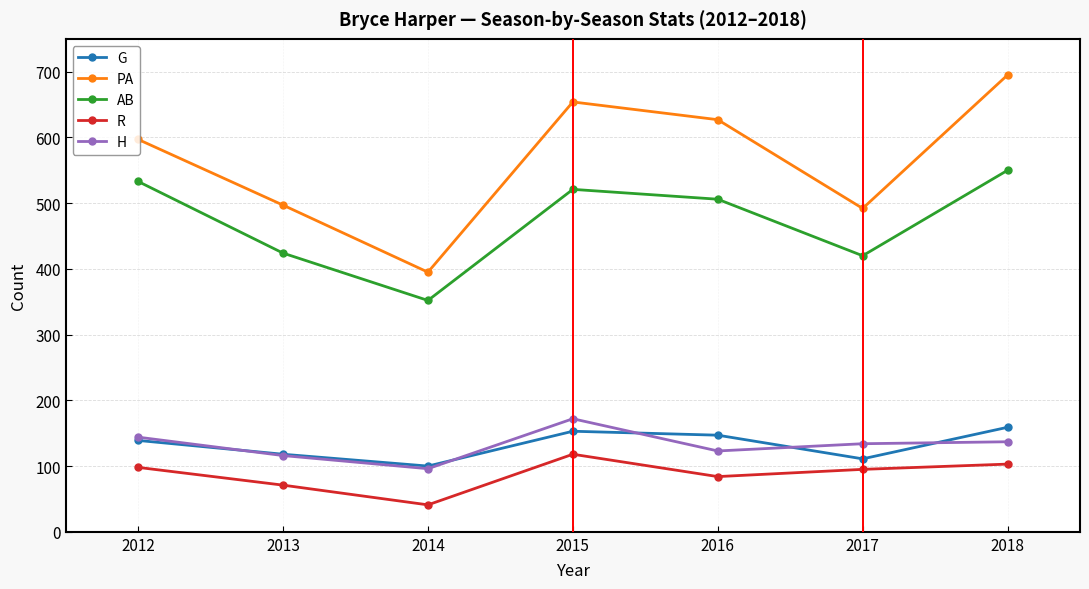

What is the value of the G point at the 2nd from the left?

118